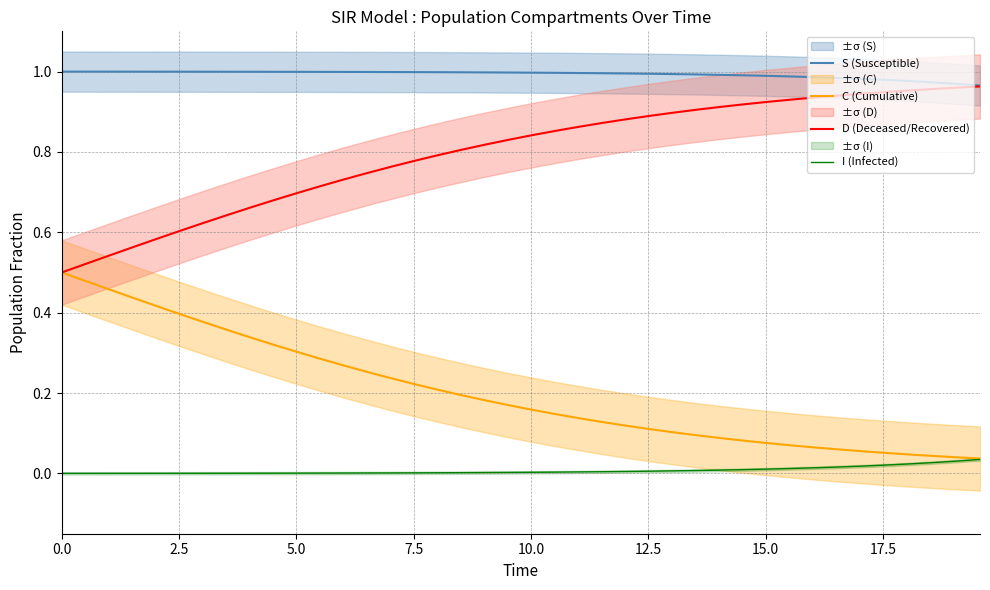

True or false: S (Susceptible) and D (Deceased/Recovered) intersect in this chart.

False